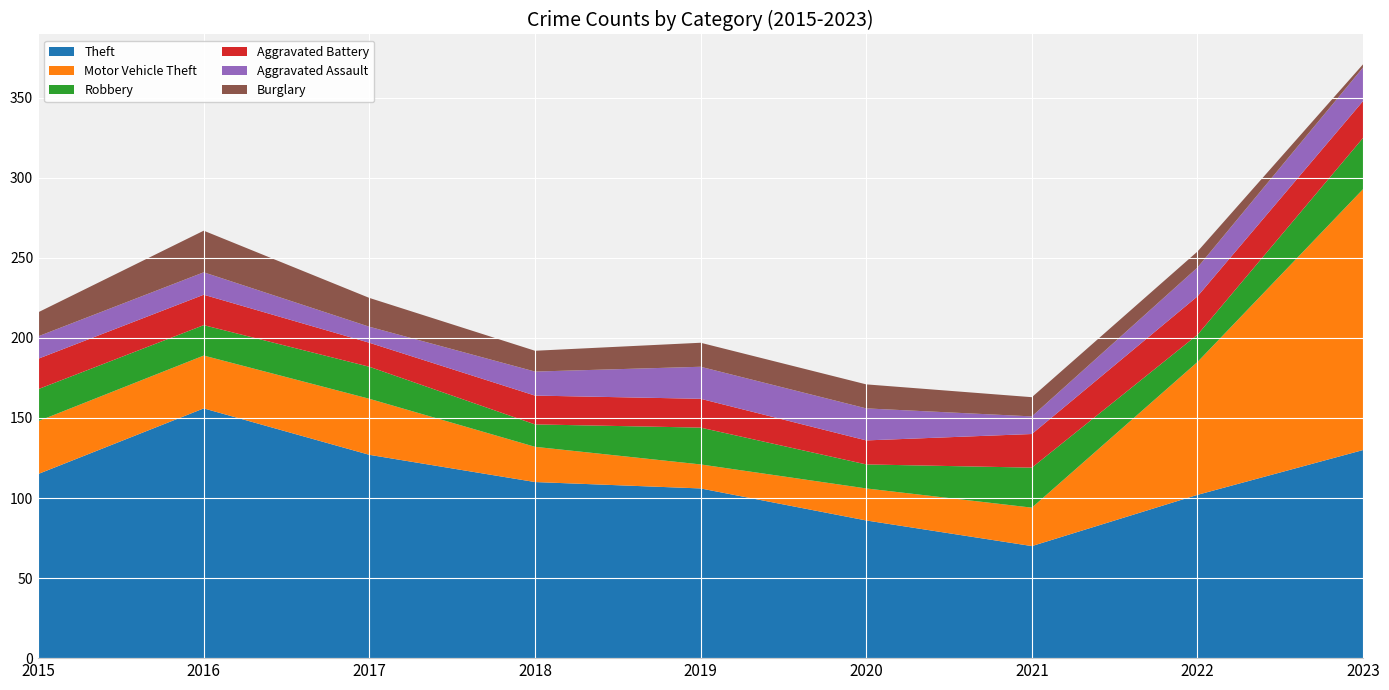

Reading right to left, transcribe all the data shown in this chart.

Theft: 2023=130	2022=102	2021=70	2020=86	2019=106	2018=110	2017=127	2016=156	2015=115
Motor Vehicle Theft: 2023=163	2022=83	2021=24	2020=20	2019=15	2018=22	2017=35	2016=33	2015=33
Robbery: 2023=32	2022=17	2021=25	2020=15	2019=23	2018=14	2017=20	2016=19	2015=20
Aggravated Battery: 2023=23	2022=24	2021=21	2020=15	2019=18	2018=18	2017=15	2016=19	2015=19
Aggravated Assault: 2023=21	2022=18	2021=11	2020=20	2019=20	2018=15	2017=10	2016=14	2015=14
Burglary: 2023=2	2022=10	2021=12	2020=15	2019=15	2018=13	2017=18	2016=26	2015=15